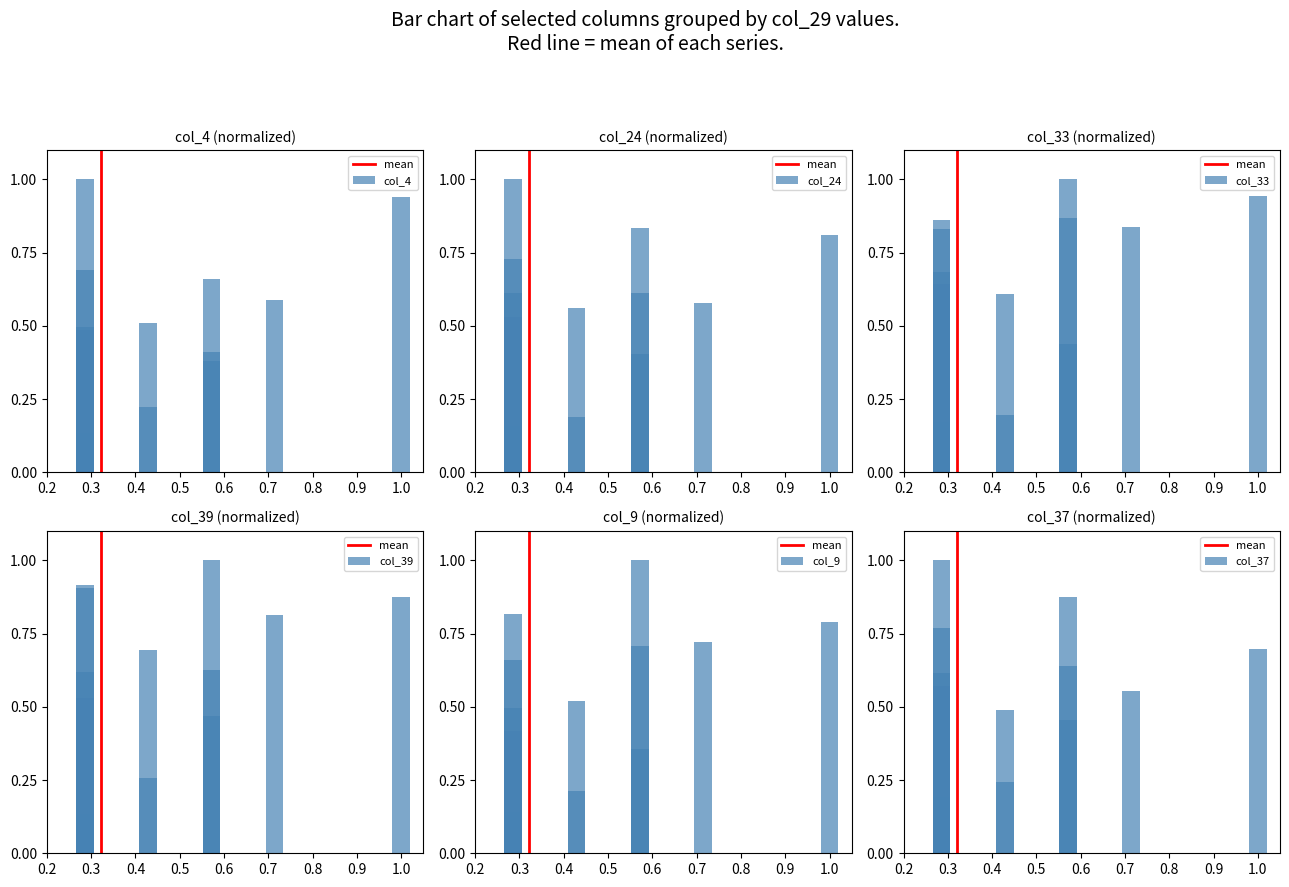

What are all the series names shown in the legend?

col_4, col_24, col_33, col_39, col_9, col_37